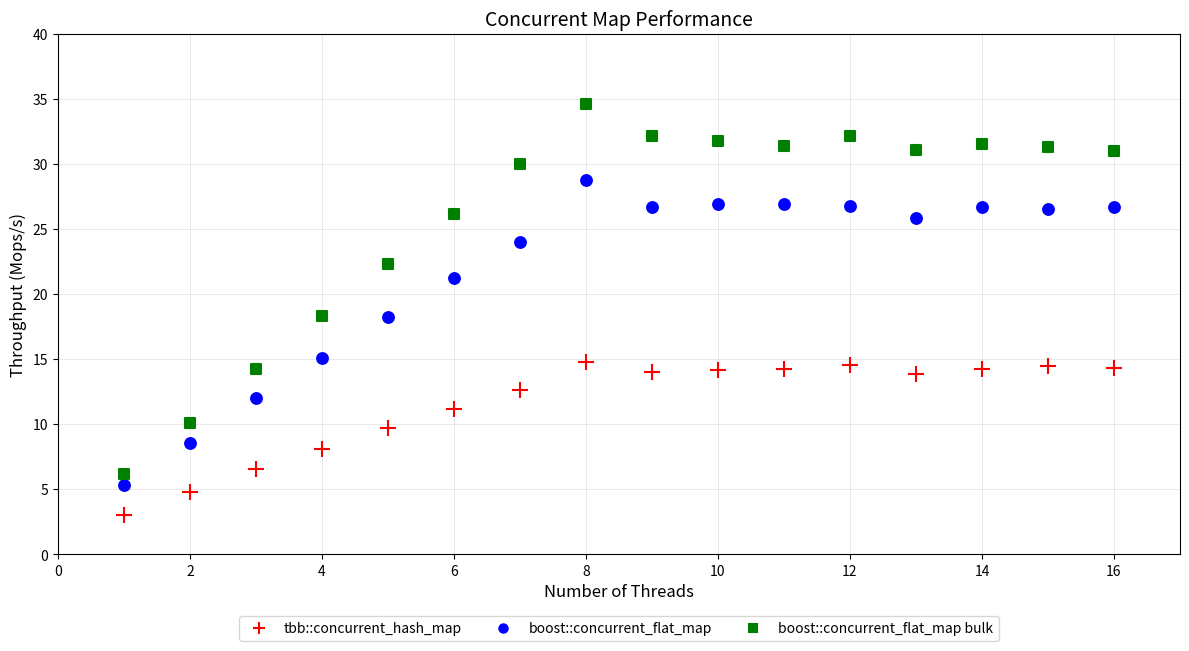

In the boost::concurrent_flat_map bulk series, what Y value is closest to 20?

18.3